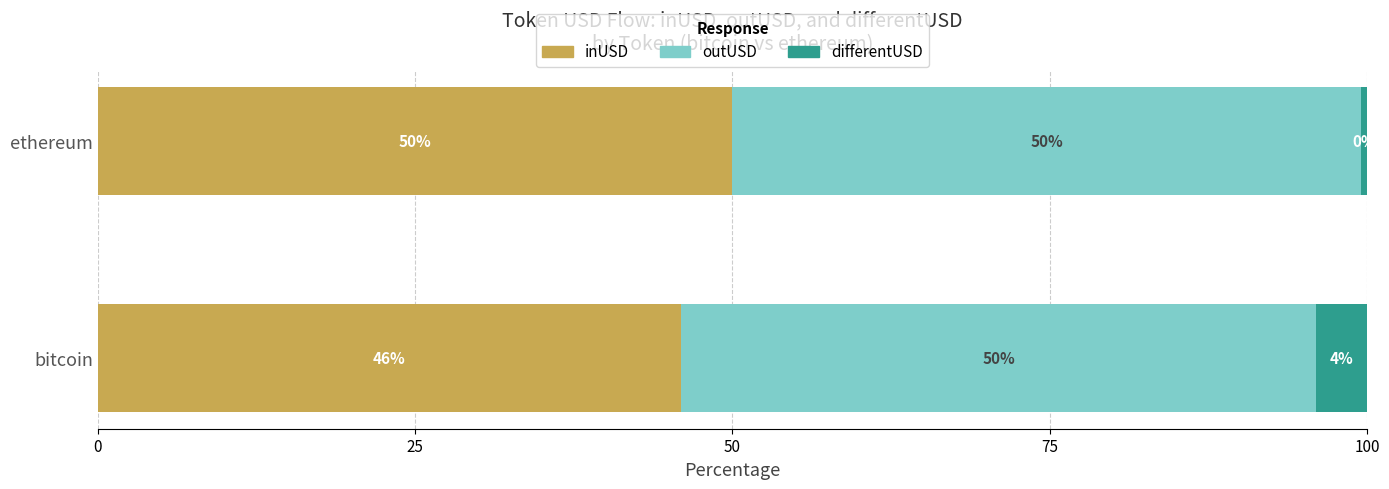

List the labels in order of inUSD value, smallest first.

bitcoin, ethereum